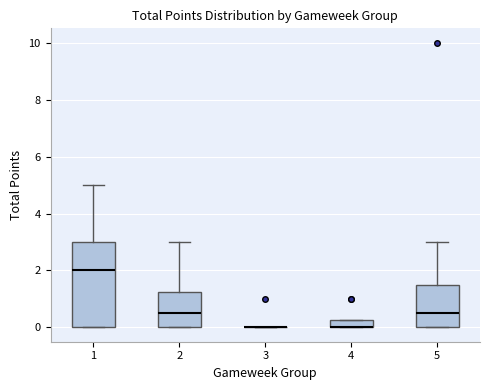

Which box is the tallest, from its lower edge to its upper edge?

1